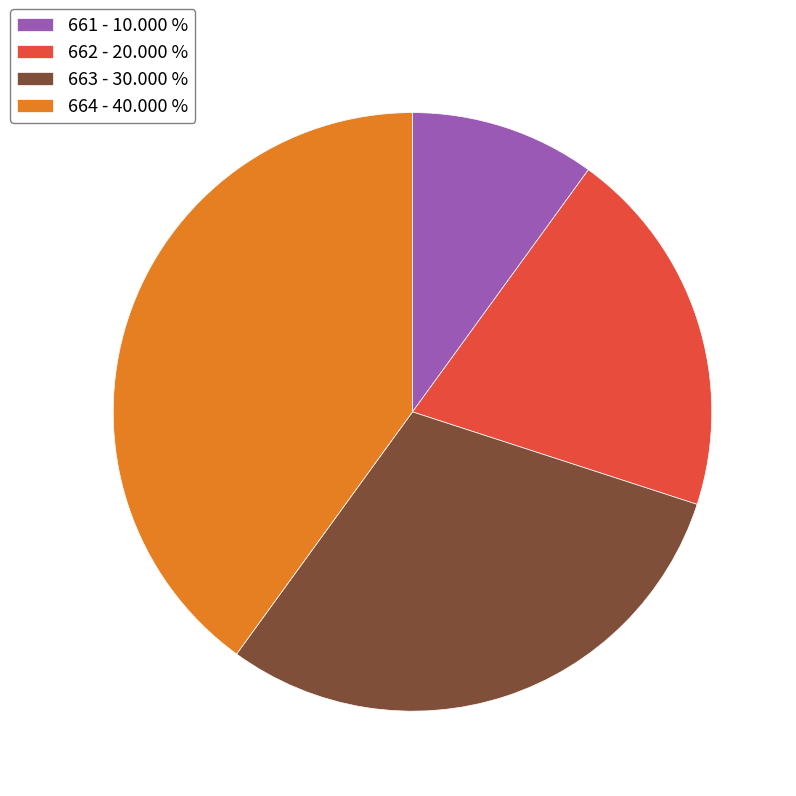

Between 662 and 663, which is larger?

663